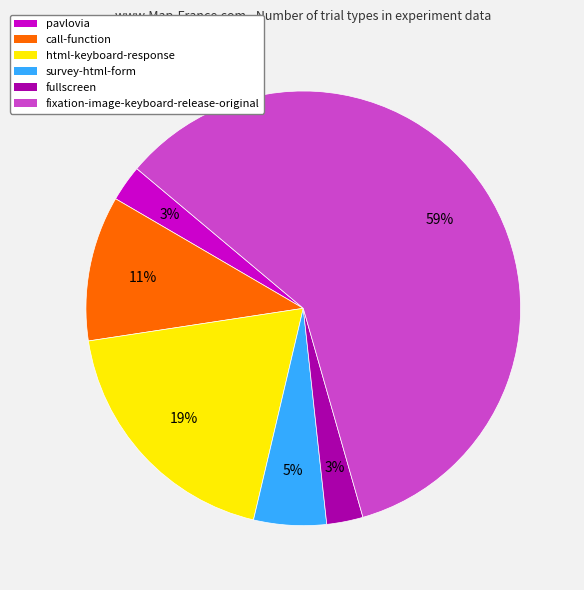

To the nearest percent, what is the combined percentage of fixation-image-keyboard-release-original and html-keyboard-response?

78%